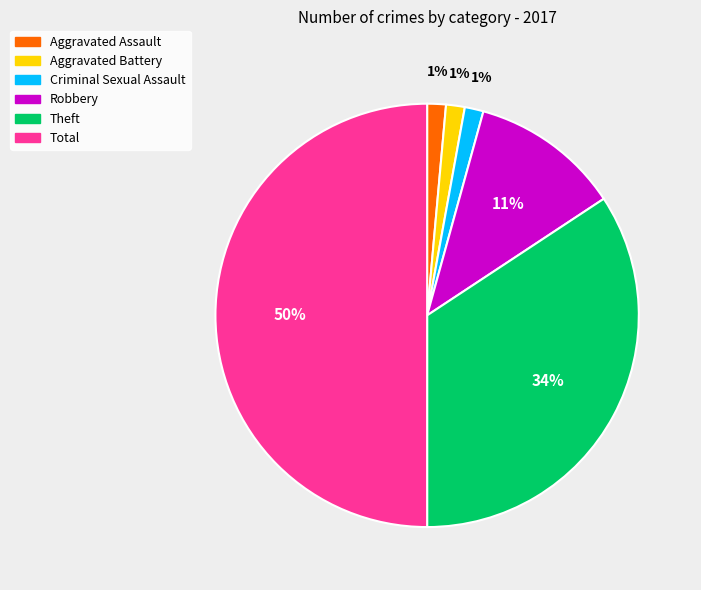

Count the number of slices in the pie.

6